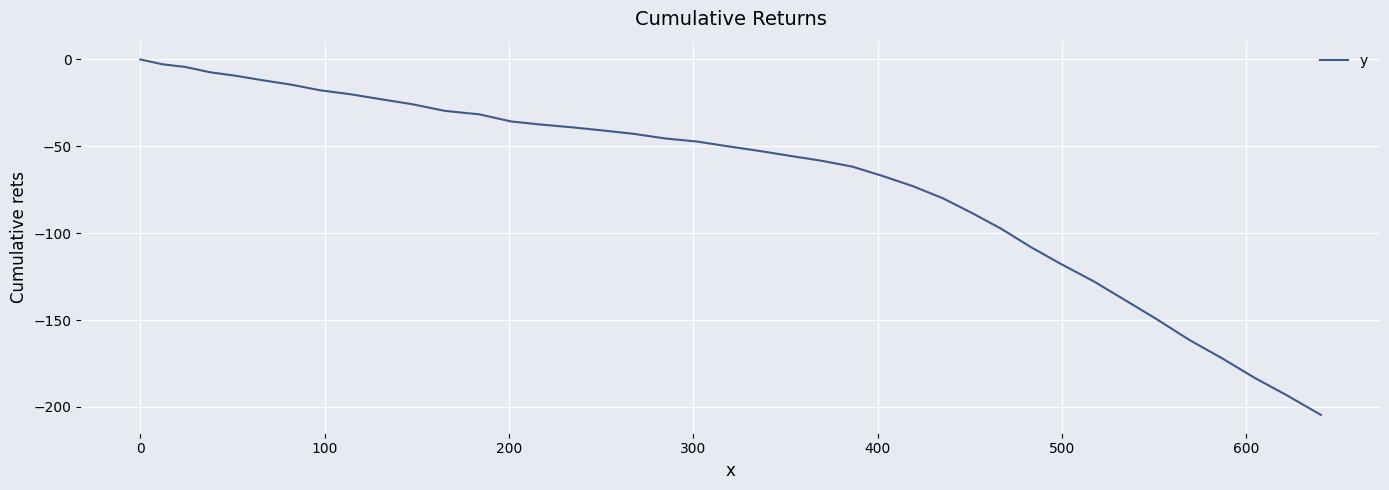

What is the difference between the maximum and minimum values?

204.6